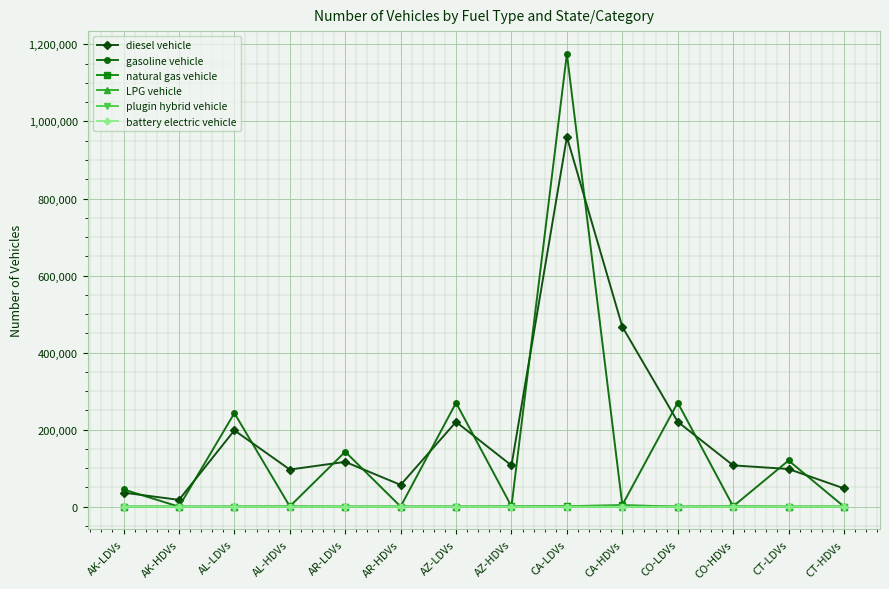

Which label corresponds to the largest value in the chart?

CA-LDVs